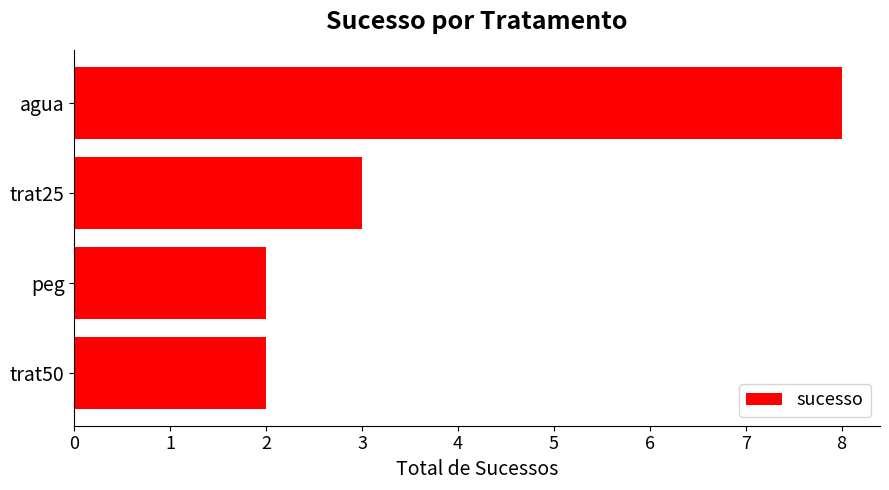

Reading bottom to top, what are all the values shown in this chart?

2	2	3	8